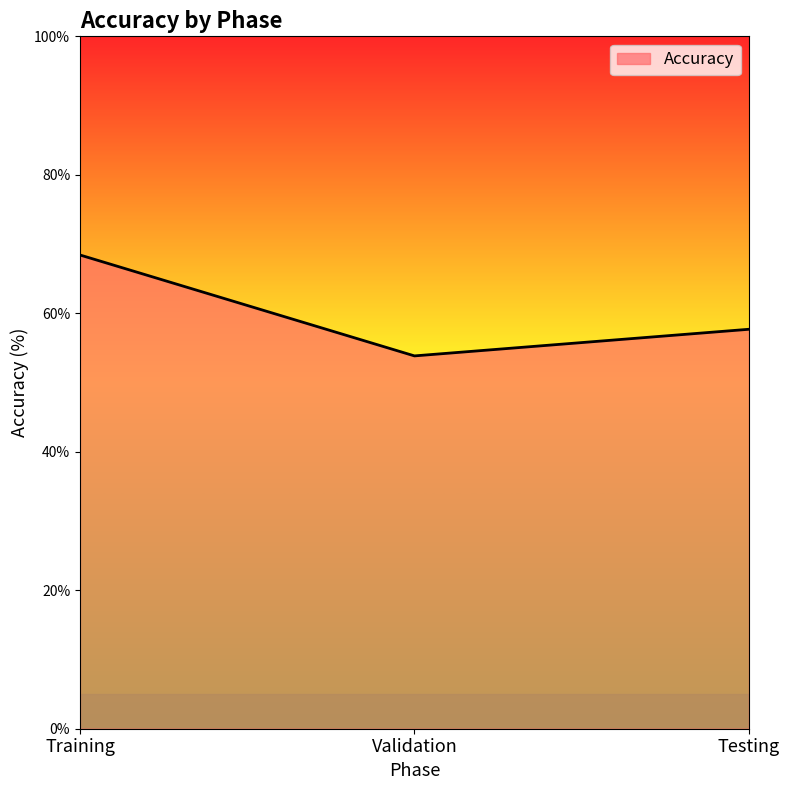

What is the sum of all values?

180.0